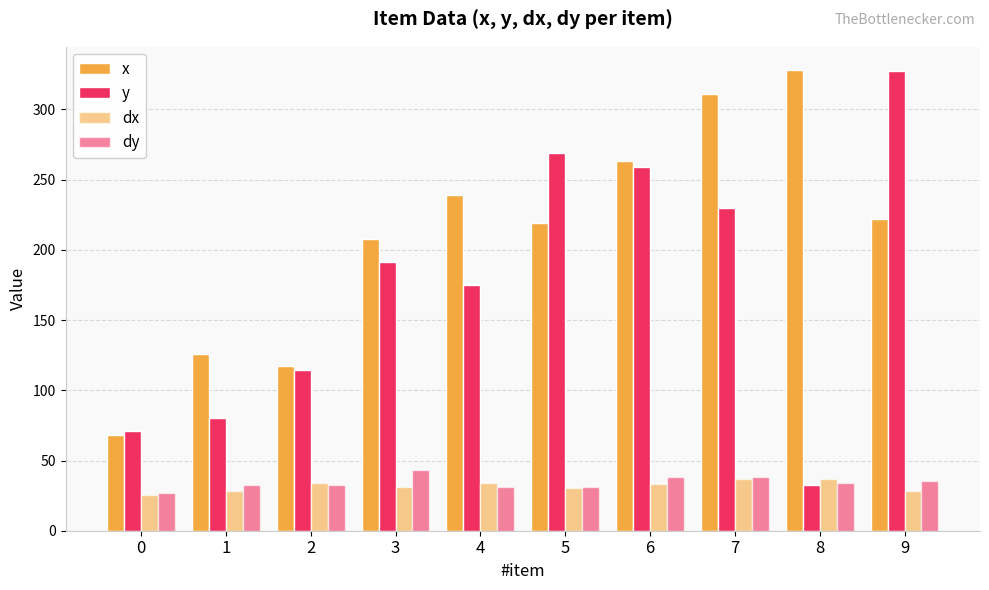

Count the number of categories in the chart.

10